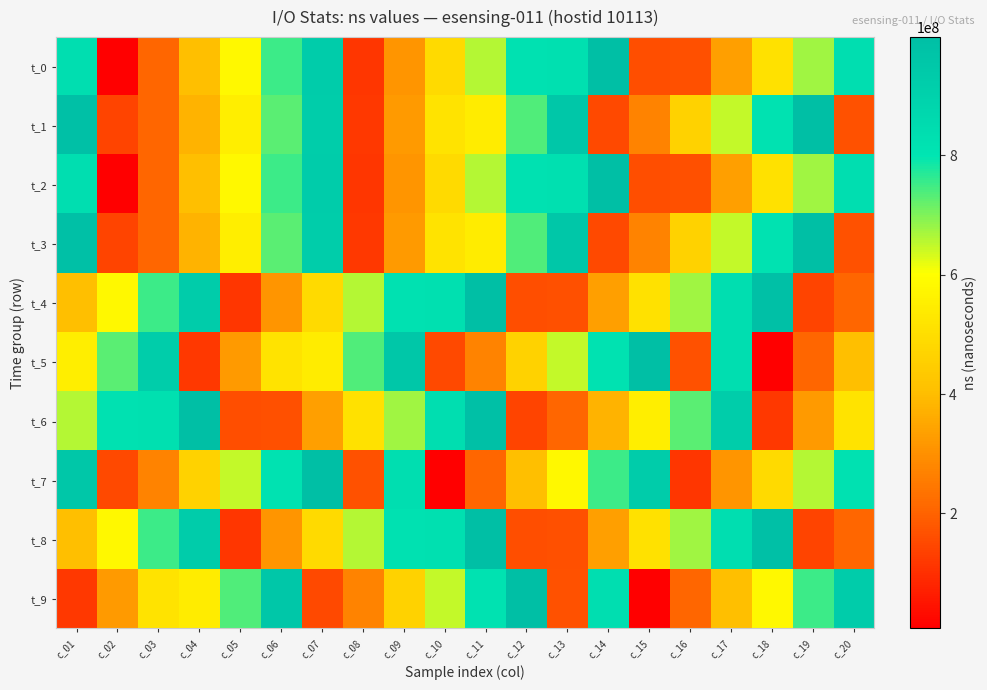

Rank the series by their maximum value, from lowest to highest.

t_1, t_3, t_5, t_7, t_9, t_0, t_2, t_4, t_6, t_8